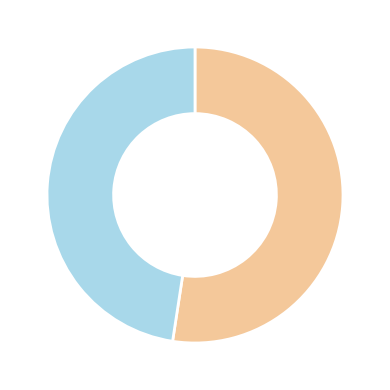

Is there a majority slice in this chart?

Yes